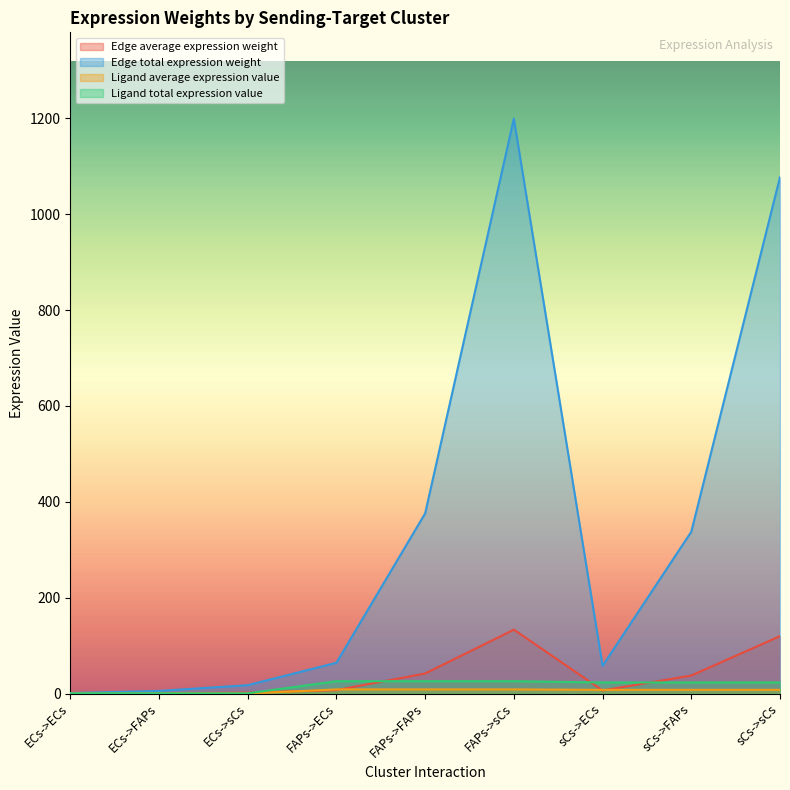

What is the label of the 5th point from the left?

FAPs->FAPs